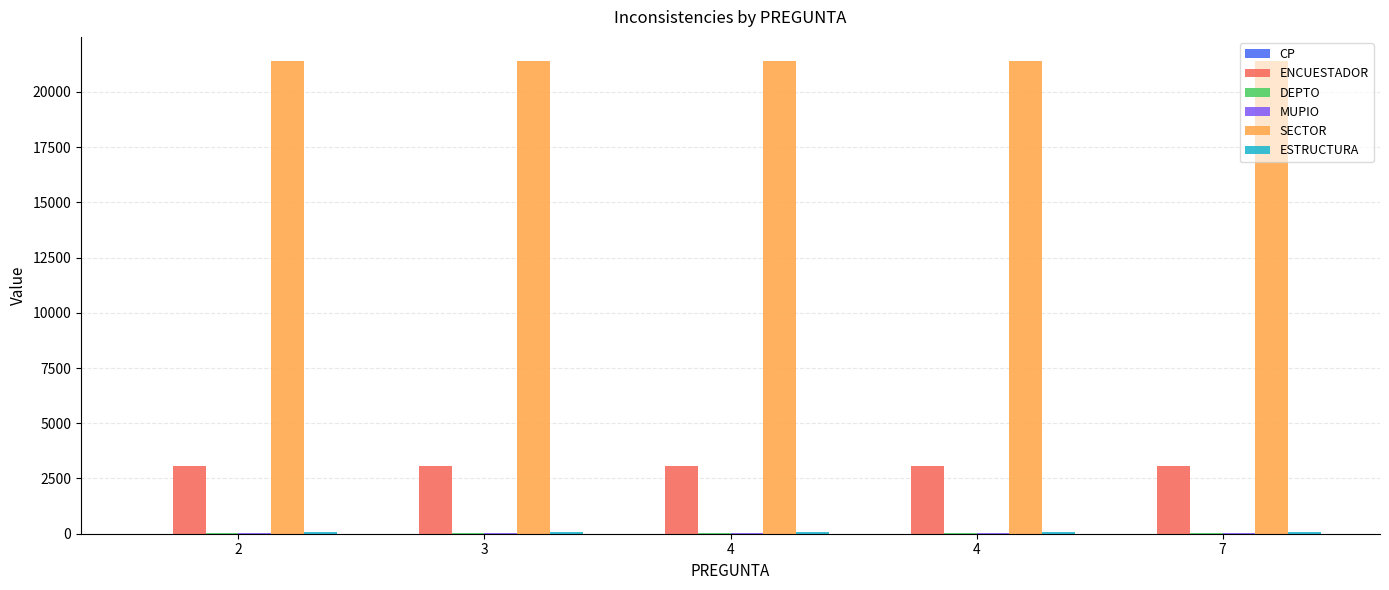

Where is ENCUESTADOR nearest to the value 3063?

2